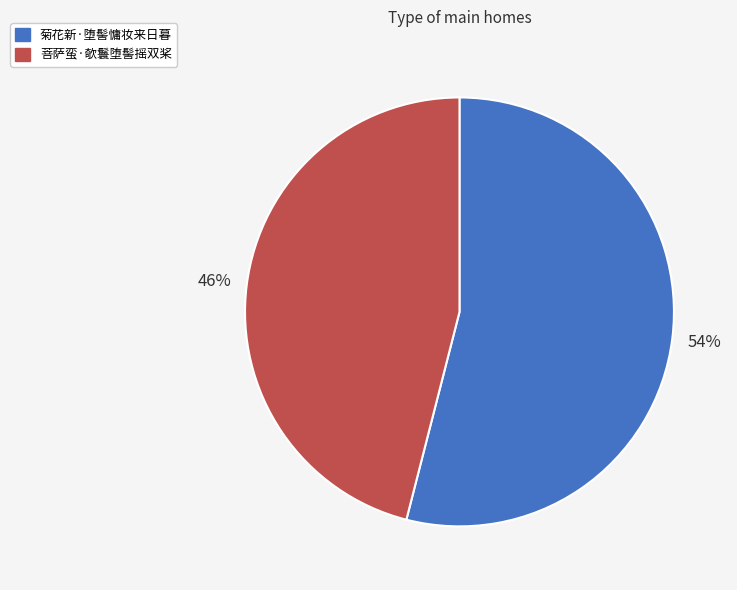

To the nearest percent, what is the difference between the 菊花新·堕髻慵妆来日暮 and 菩萨蛮·欹鬟堕髻摇双桨 slice percentages?

8%